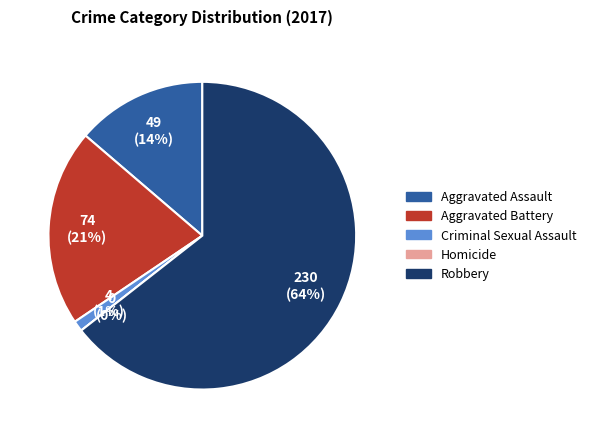

Which slice represents more than half of the pie?

Robbery